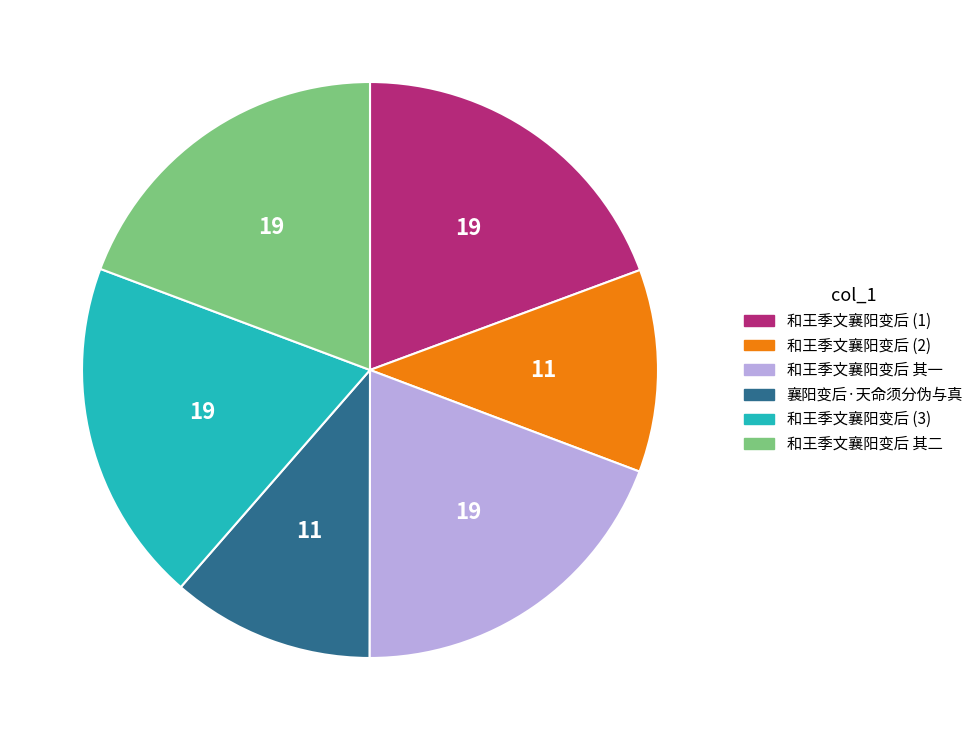

Is there any slice that represents more than half of the pie?

No